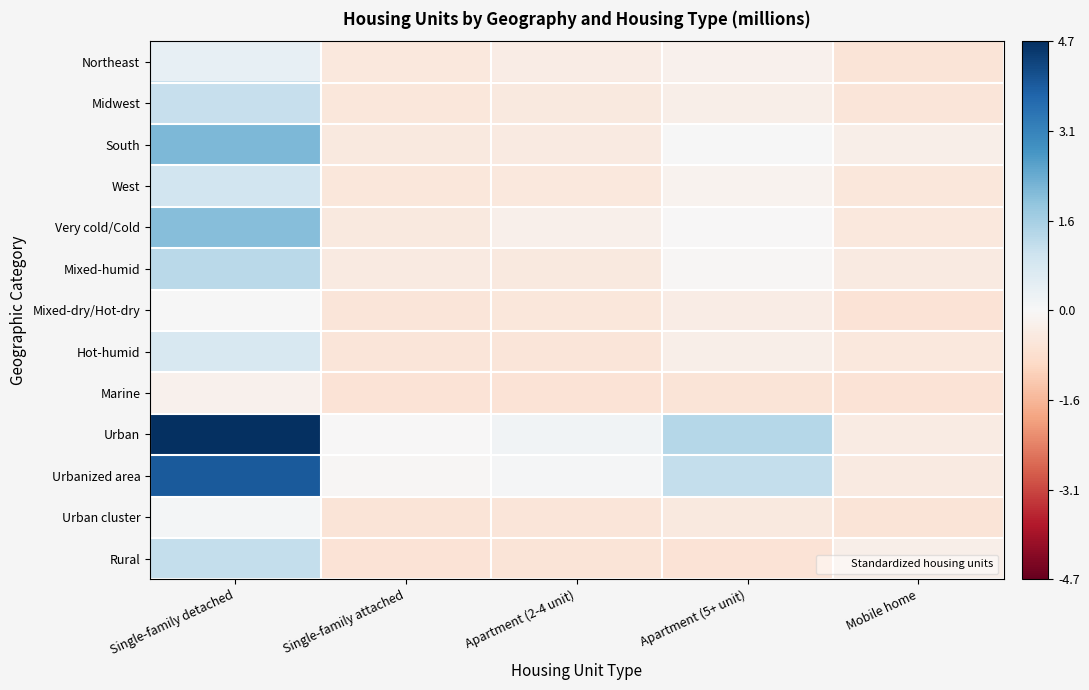

Rank the series by their maximum value, from lowest to highest.

Marine, Mixed-dry/Hot-dry, Urban cluster, Northeast, Hot-humid, West, Midwest, Rural, Mixed-humid, Very cold/Cold, South, Urbanized area, Urban